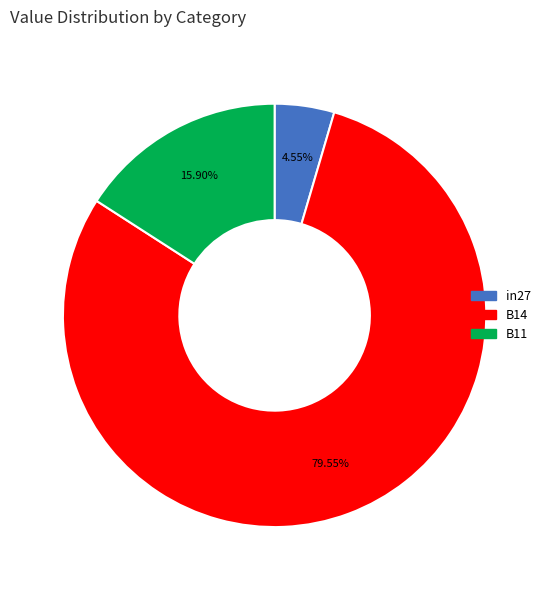

What is the largest slice in the pie chart?

B14